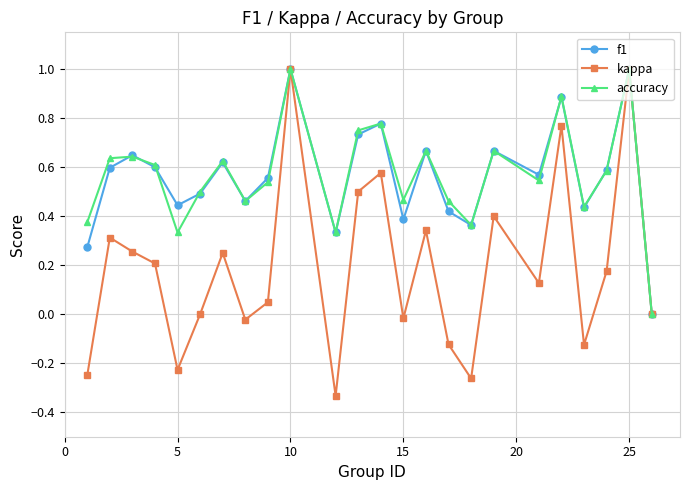

What is the highest value of the accuracy series?

1.0